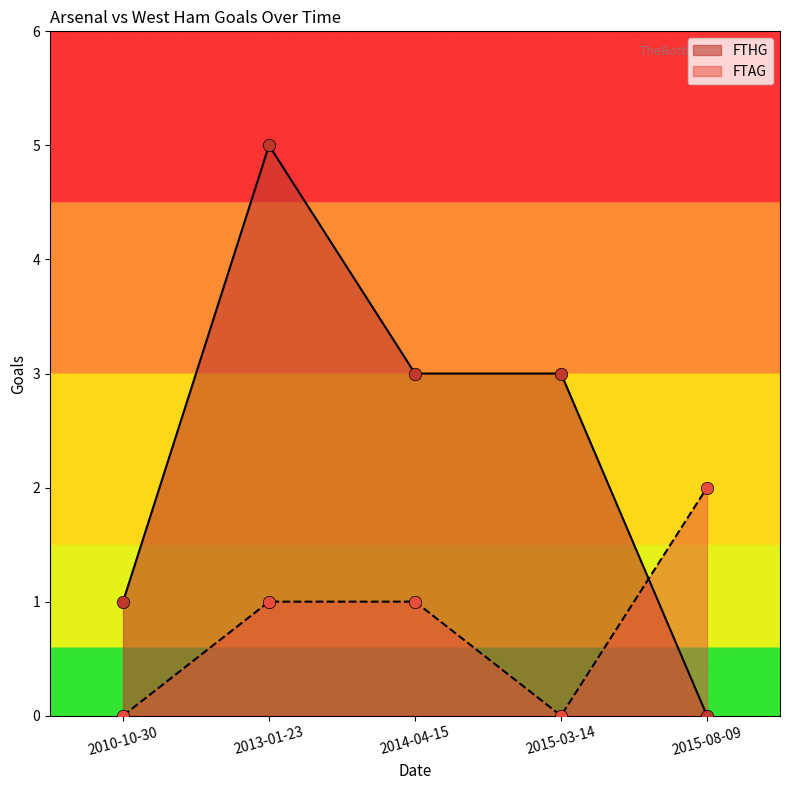

Which series reaches the maximum Y coordinate?

FTHG